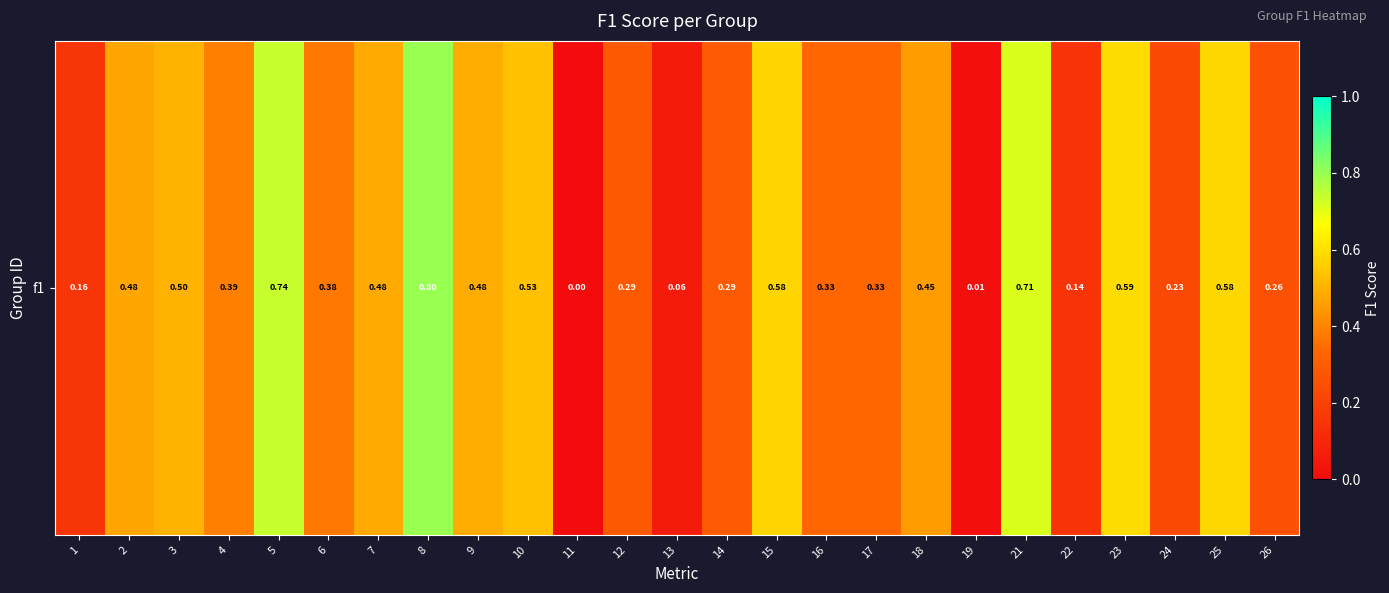

What is the sum of all values?

9.8